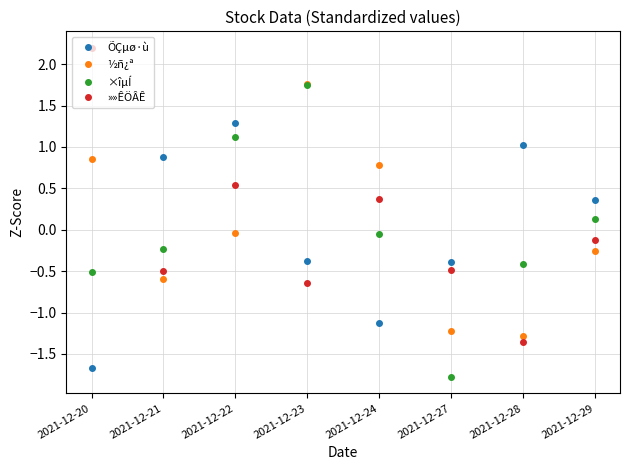

Which series changed the most between 2021-12-27 and 2021-12-29?

×îµÍ